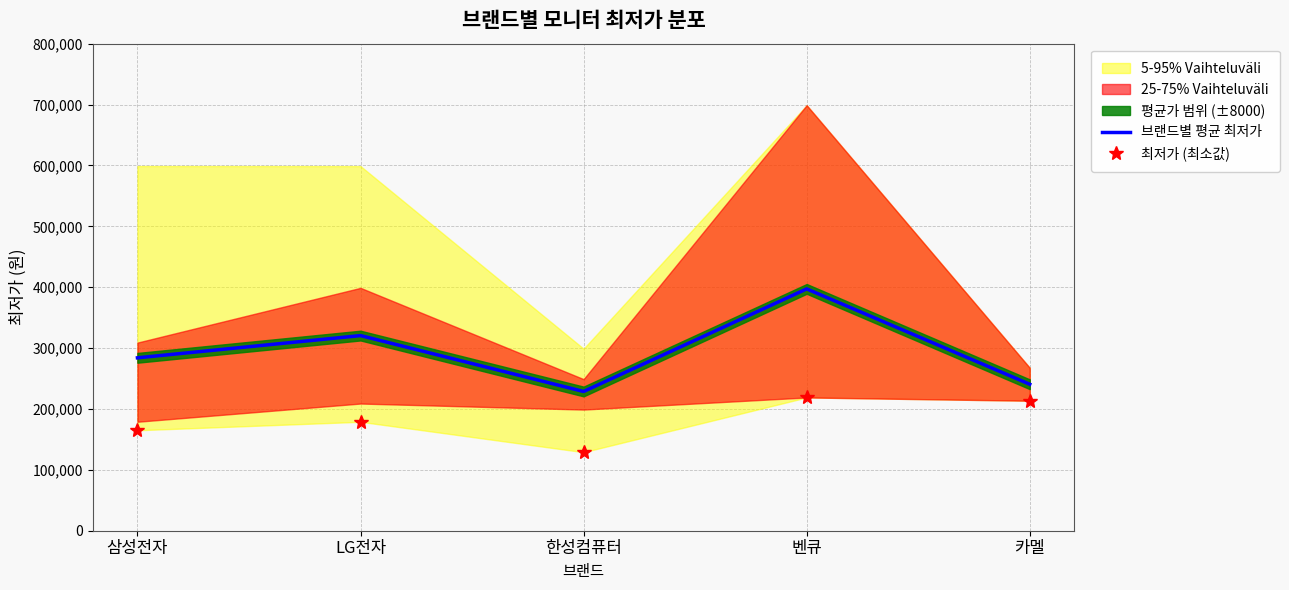

True or false: 최저가 (최소값) and 브랜드별 평균 최저가 cross at least once.

False